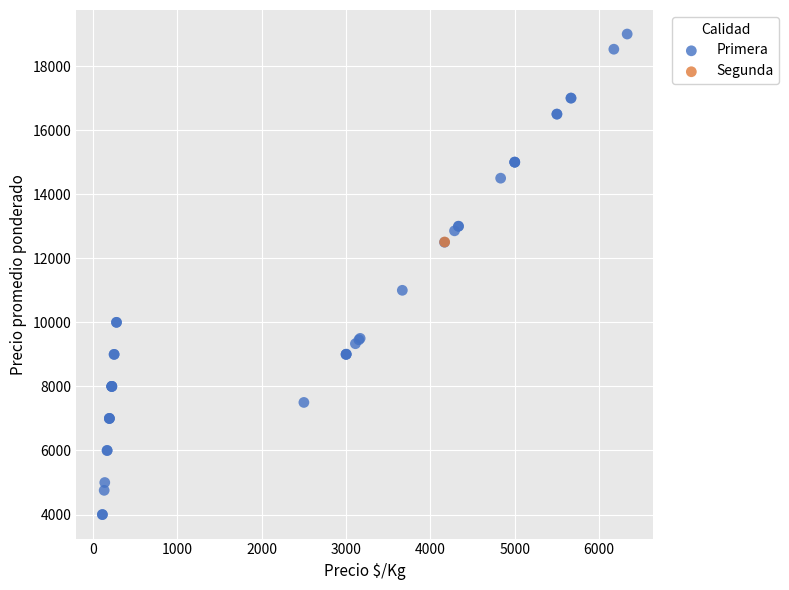

What are all the series names shown in the legend?

Primera, Segunda